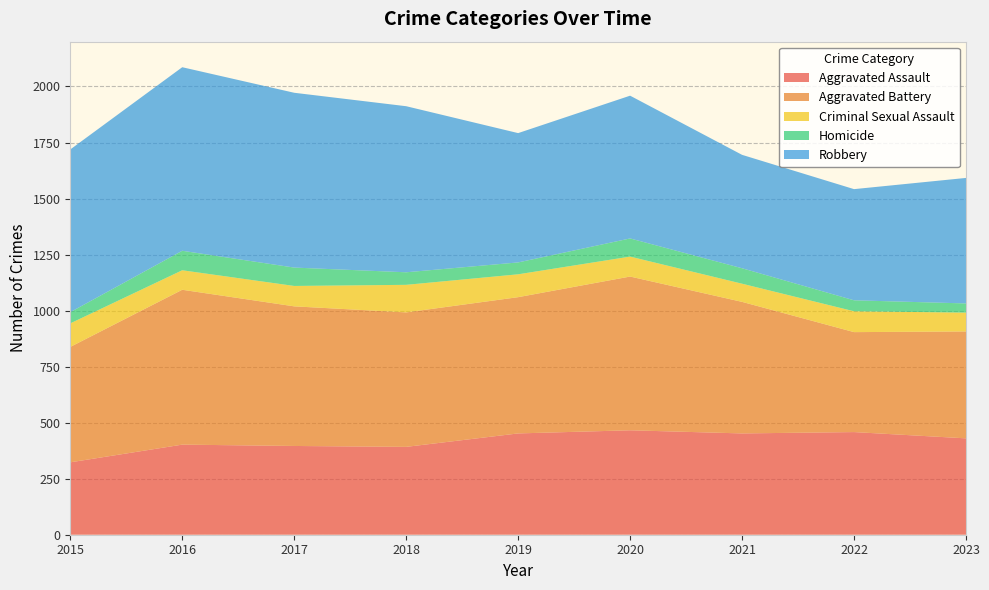

Reading left to right, what are all the values shown in this chart?

Aggravated Assault: 323	402	396	392	452	466	452	458	430
Aggravated Battery: 515	691	623	600	608	686	587	446	477
Criminal Sexual Assault: 105	87	91	123	102	89	81	93	84
Homicide: 50	87	82	56	53	81	69	49	41
Robbery: 726	819	780	741	577	637	506	496	560